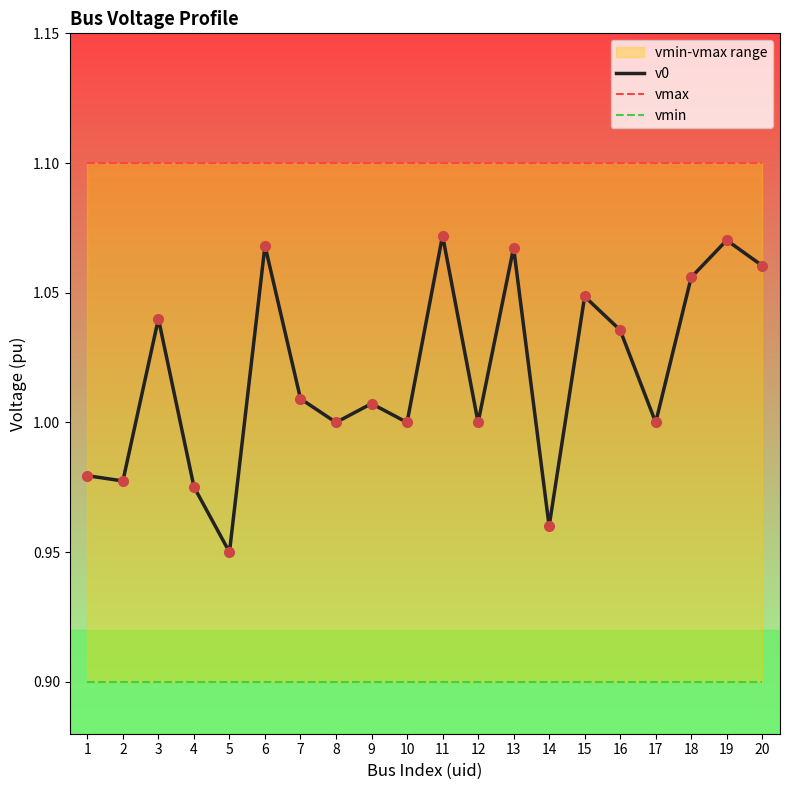

Does the chart have visible grid lines?

No